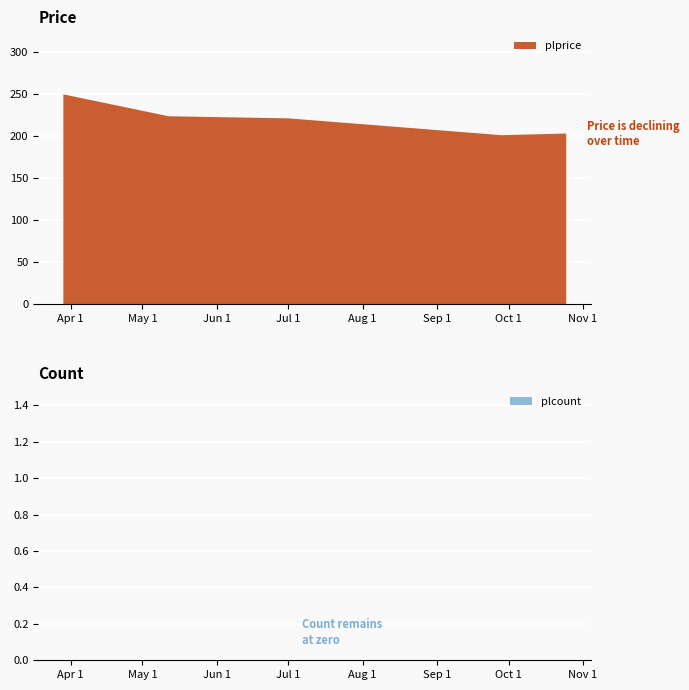

Reading left to right, transcribe all the data shown in this chart.

plprice: 2022-03-29=249.5	2022-05-12=223.5	2022-07-01=221.0	2022-09-28=201.0	2022-10-25=203.0
plcount: 2022-03-29=0.0	2022-05-12=0.0	2022-07-01=0.0	2022-09-28=0.0	2022-10-25=0.0